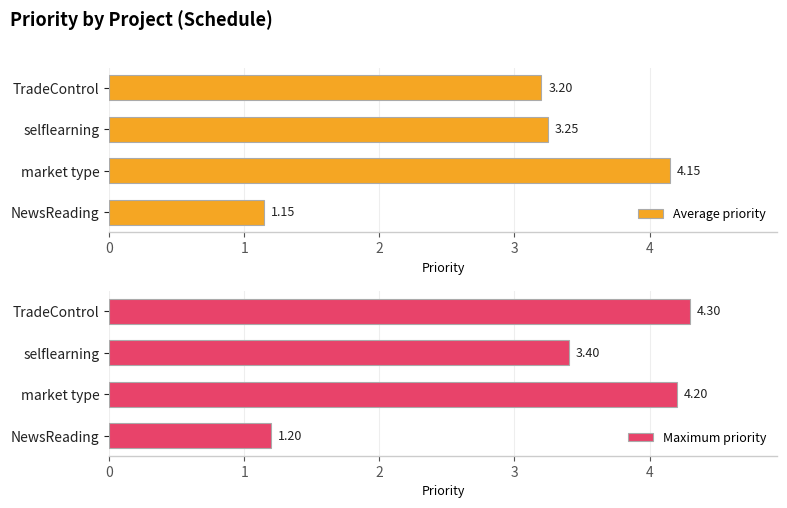

List the labels in order of Average priority value, largest first.

market type, selflearning, TradeControl, NewsReading